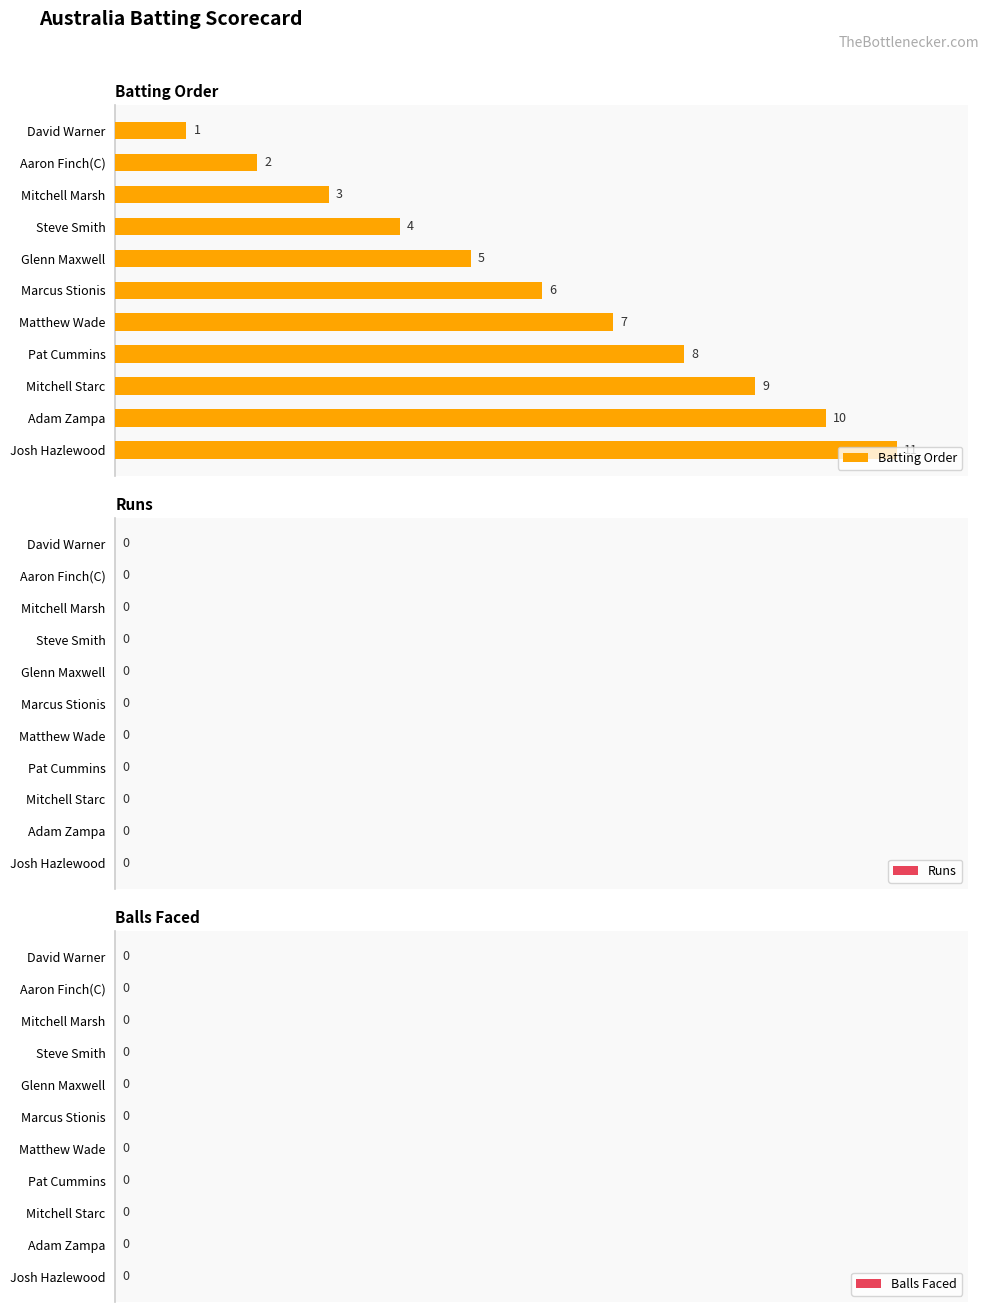

Approximately how many times larger is the value at Adam Zampa compared to Glenn Maxwell?

2.0